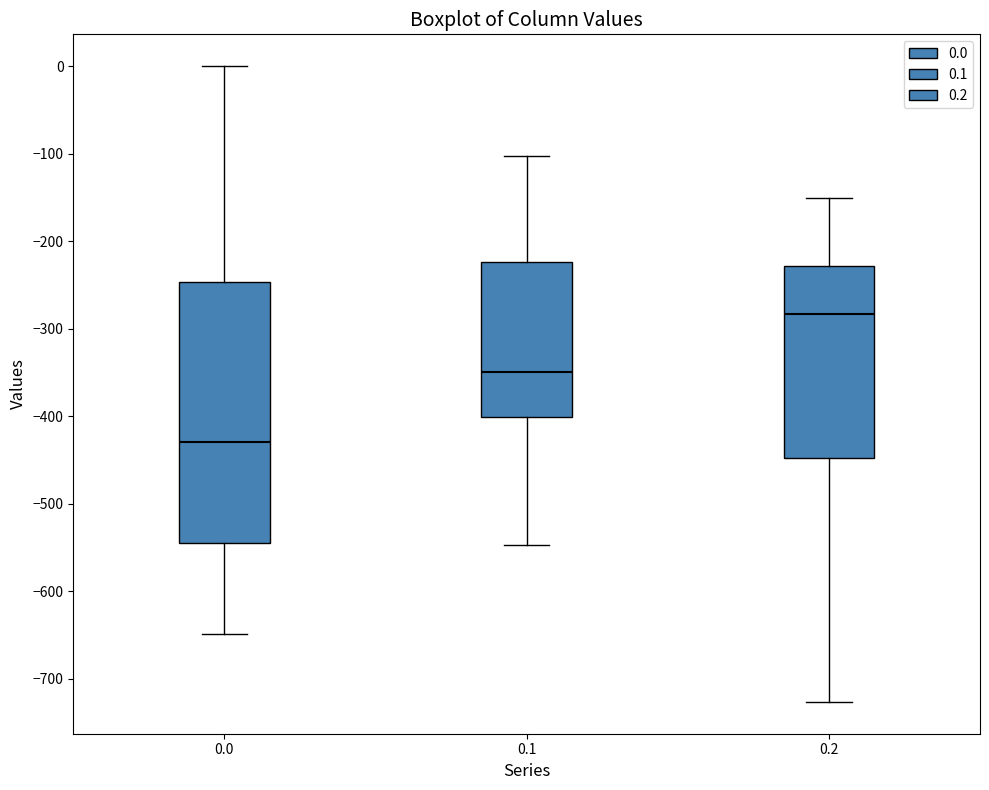

Reading left to right, transcribe this box plot: for each box, give where its median line is, the range the box spans, and where its two whiskers end, as read against the y-axis. The values are not printed on the chart, so give them approximately, as read against the axis.

0.0: median -430, box -540 to -250, whiskers -650 to 0
0.1: median -350, box -400 to -220, whiskers -550 to -100
0.2: median -280, box -450 to -230, whiskers -730 to -150